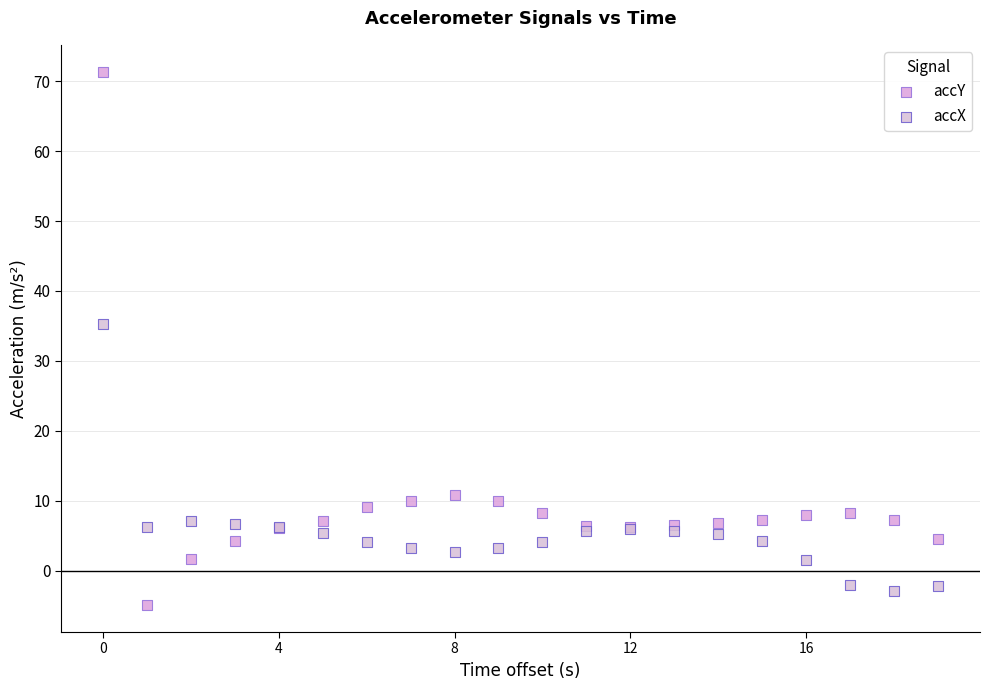

Which series reaches the maximum Y coordinate?

accY